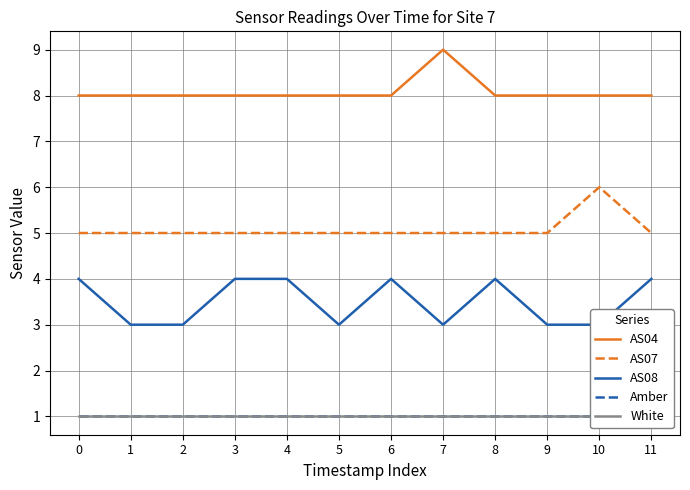

True or false: White has more than 1 points higher than both neighbors.

False